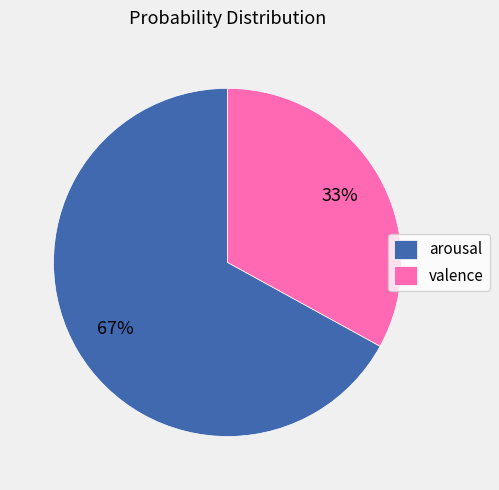

Count the number of slices in the pie.

2